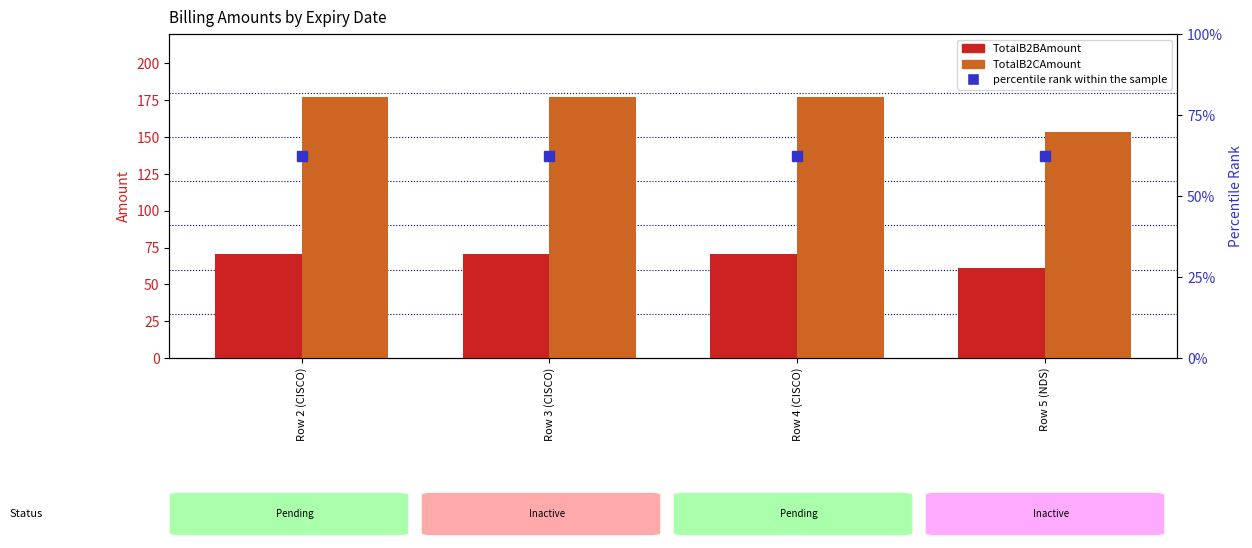

Reading left to right, transcribe all the data shown in this chart.

TotalB2BAmount: Row 2 (CISCO)=70.8	Row 3 (CISCO)=70.8	Row 4 (CISCO)=70.8	Row 5 (NDS)=61.4
TotalB2CAmount: Row 2 (CISCO)=177.0	Row 3 (CISCO)=177.0	Row 4 (CISCO)=177.0	Row 5 (NDS)=153.4